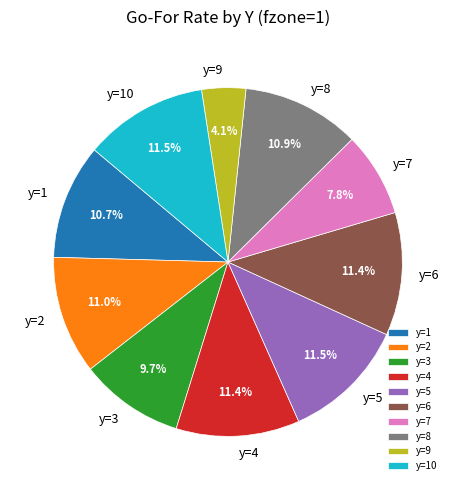

Which category has the smallest portion of the pie?

y=9